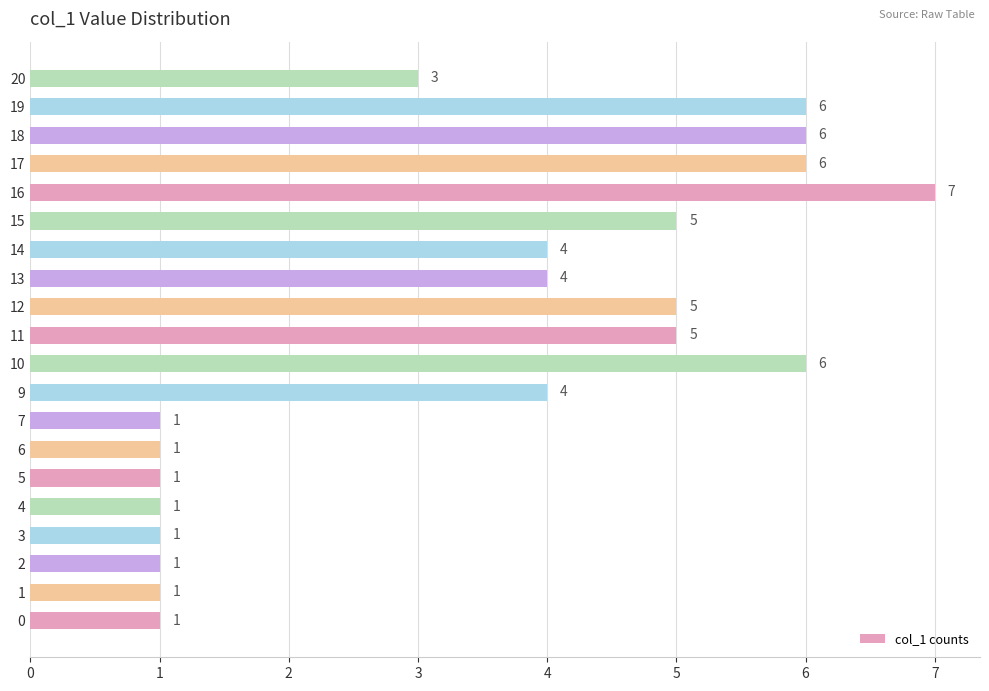

What is the sum of all values?

69